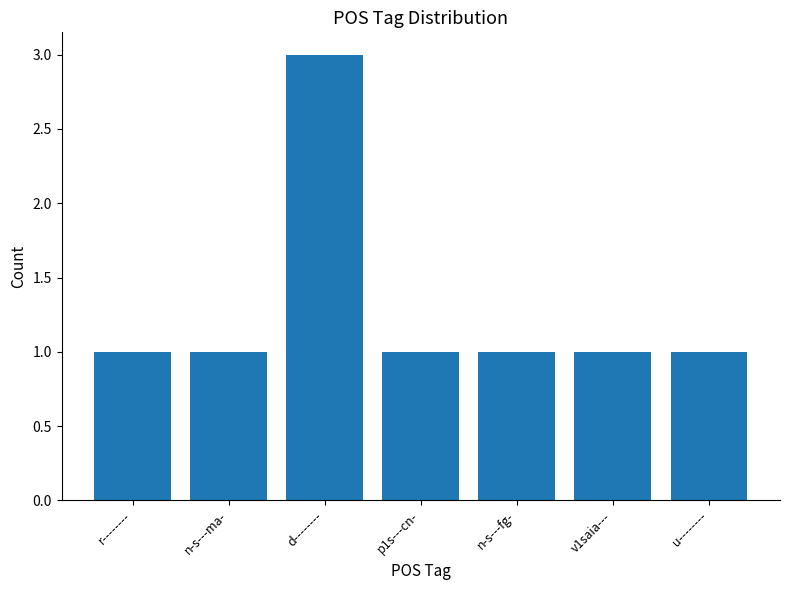

The chart shows a value of 0 at n-s---ma-. True or false?

False